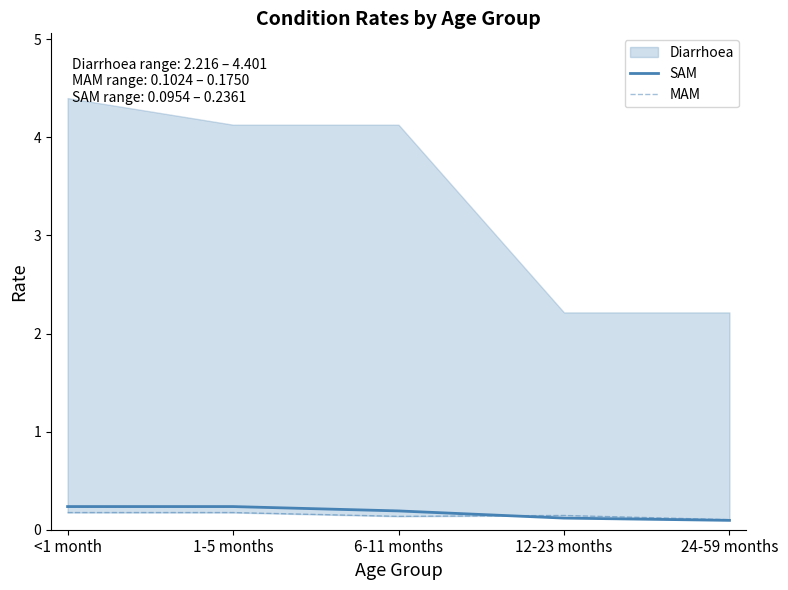

What is the label of the 2nd point from the right?

12-23 months